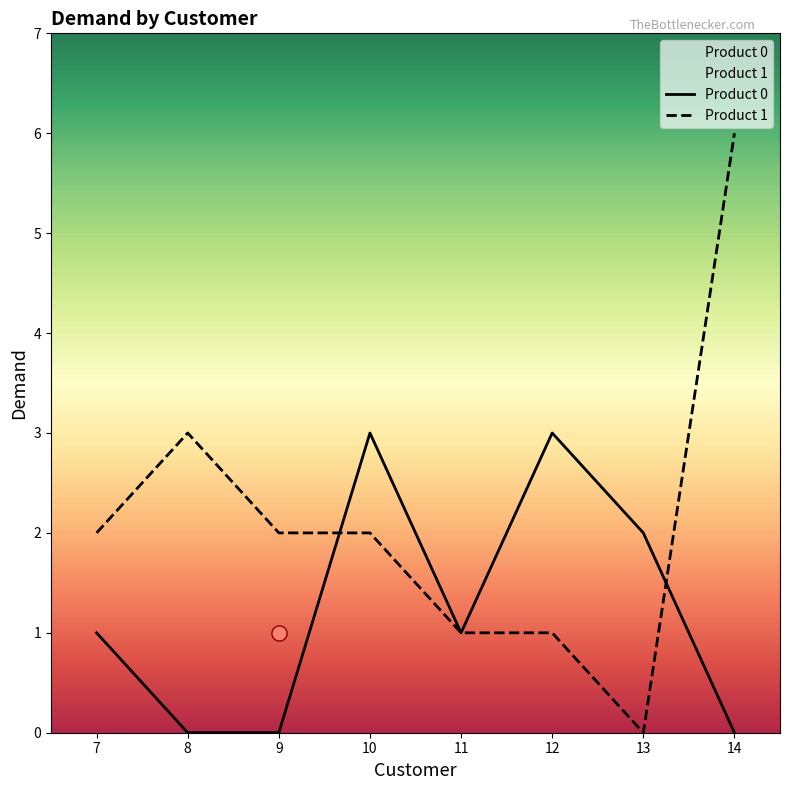

Which series contains the highest Y value?

Product 1